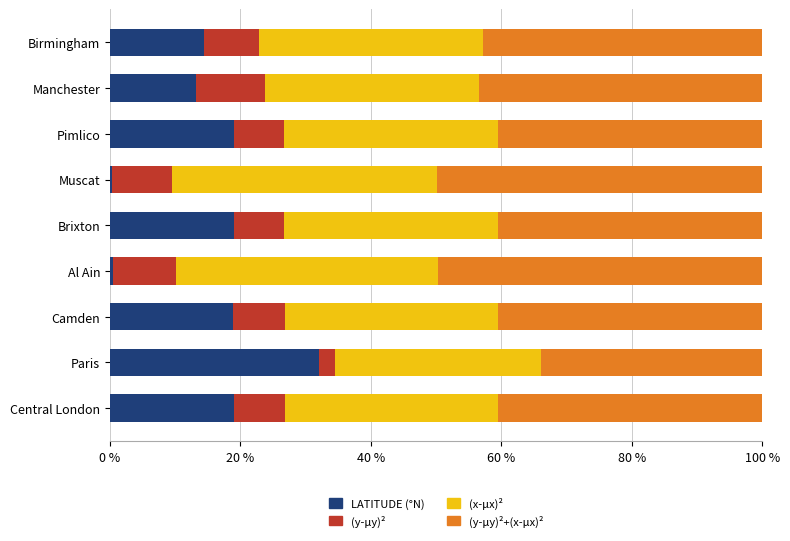

What is the total value across all series at Birmingham?

100.0